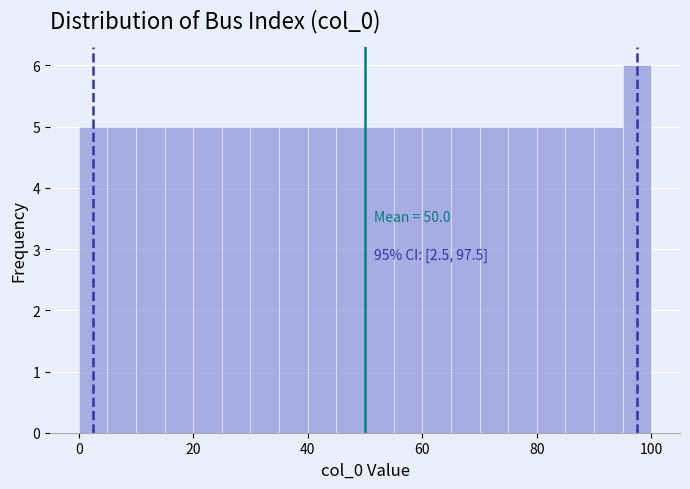

Read against the x-axis, roughly where is the centre of the tallest bar?

98